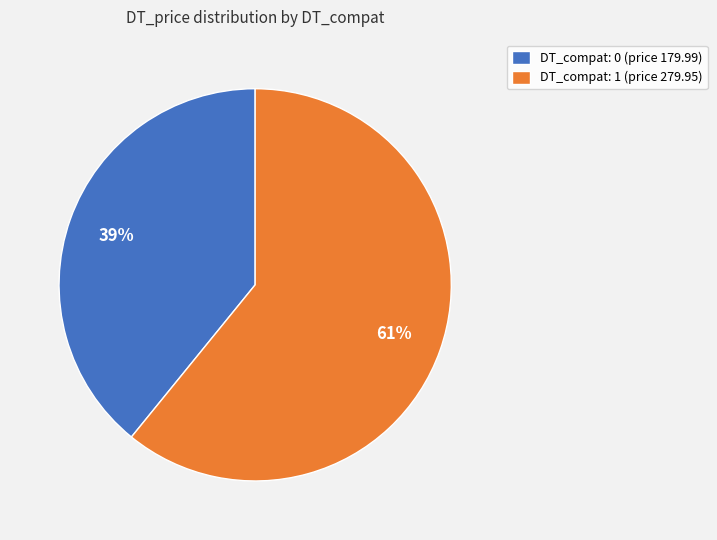

To the nearest percent, what percentage of the pie is DT_compat: 0 (price 179.99)?

39%